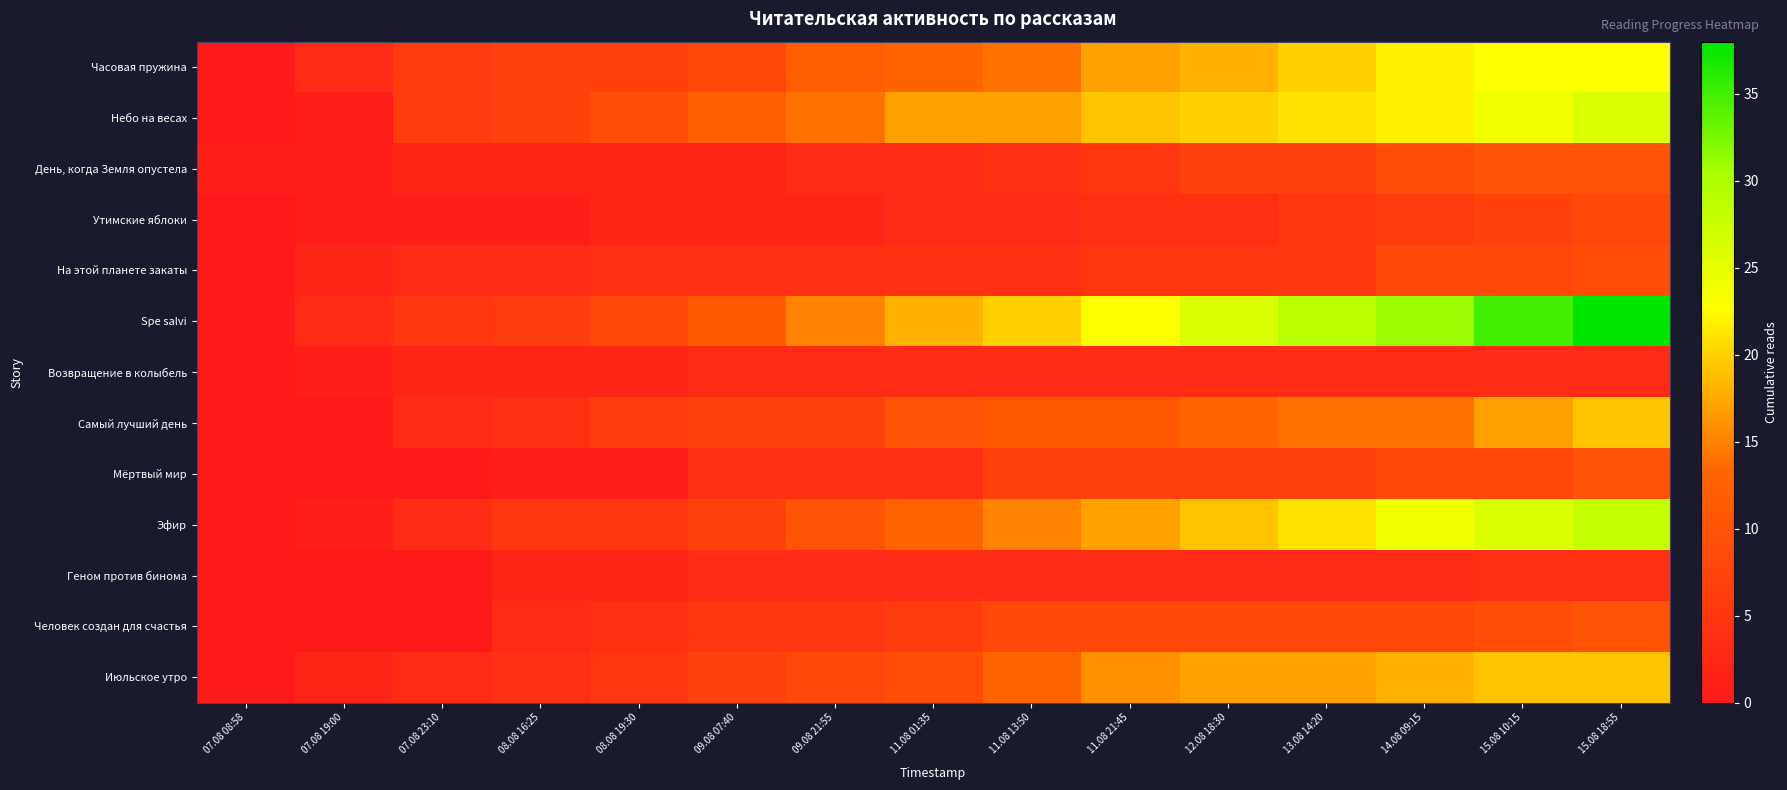

Reading right to left, extract all data points from this chart.

Часовая пружина: 15.08 18:55=23	15.08 10:15=23	14.08 09:15=22	13.08 14:20=20	12.08 18:30=18	11.08 21:45=17	11.08 13:50=14	11.08 01:35=13	09.08 21:55=12	09.08 07:40=8	08.08 19:30=7	08.08 16:25=7	07.08 23:10=6	07.08 19:00=3	07.08 08:58=0
Небо на весах: 15.08 18:55=26	15.08 10:15=24	14.08 09:15=22	13.08 14:20=21	12.08 18:30=20	11.08 21:45=19	11.08 13:50=17	11.08 01:35=17	09.08 21:55=14	09.08 07:40=12	08.08 19:30=9	08.08 16:25=7	07.08 23:10=6	07.08 19:00=1	07.08 08:58=0
День, когда Земля опустела: 15.08 18:55=10	15.08 10:15=10	14.08 09:15=9	13.08 14:20=7	12.08 18:30=7	11.08 21:45=5	11.08 13:50=4	11.08 01:35=3	09.08 21:55=3	09.08 07:40=2	08.08 19:30=2	08.08 16:25=2	07.08 23:10=2	07.08 19:00=1	07.08 08:58=1
Утимские яблоки: 15.08 18:55=8	15.08 10:15=7	14.08 09:15=6	13.08 14:20=5	12.08 18:30=4	11.08 21:45=4	11.08 13:50=3	11.08 01:35=3	09.08 21:55=2	09.08 07:40=2	08.08 19:30=2	08.08 16:25=1	07.08 23:10=1	07.08 19:00=1	07.08 08:58=0
На этой планете закаты: 15.08 18:55=9	15.08 10:15=8	14.08 09:15=8	13.08 14:20=5	12.08 18:30=5	11.08 21:45=5	11.08 13:50=4	11.08 01:35=4	09.08 21:55=4	09.08 07:40=4	08.08 19:30=4	08.08 16:25=3	07.08 23:10=3	07.08 19:00=2	07.08 08:58=0
Spe salvi: 15.08 18:55=38	15.08 10:15=35	14.08 09:15=31	13.08 14:20=29	12.08 18:30=26	11.08 21:45=23	11.08 13:50=20	11.08 01:35=18	09.08 21:55=15	09.08 07:40=11	08.08 19:30=8	08.08 16:25=6	07.08 23:10=5	07.08 19:00=3	07.08 08:58=0
Возвращение в колыбель: 15.08 18:55=3	15.08 10:15=3	14.08 09:15=3	13.08 14:20=3	12.08 18:30=3	11.08 21:45=3	11.08 13:50=3	11.08 01:35=3	09.08 21:55=3	09.08 07:40=3	08.08 19:30=2	08.08 16:25=2	07.08 23:10=2	07.08 19:00=1	07.08 08:58=0
Самый лучший день: 15.08 18:55=19	15.08 10:15=17	14.08 09:15=14	13.08 14:20=14	12.08 18:30=13	11.08 21:45=11	11.08 13:50=11	11.08 01:35=10	09.08 21:55=7	09.08 07:40=7	08.08 19:30=6	08.08 16:25=4	07.08 23:10=3	07.08 19:00=0	07.08 08:58=0
Мёртвый мир: 15.08 18:55=10	15.08 10:15=8	14.08 09:15=8	13.08 14:20=7	12.08 18:30=7	11.08 21:45=7	11.08 13:50=7	11.08 01:35=4	09.08 21:55=4	09.08 07:40=4	08.08 19:30=1	08.08 16:25=1	07.08 23:10=0	07.08 19:00=0	07.08 08:58=0
Эфир: 15.08 18:55=28	15.08 10:15=26	14.08 09:15=24	13.08 14:20=21	12.08 18:30=19	11.08 21:45=17	11.08 13:50=15	11.08 01:35=13	09.08 21:55=10	09.08 07:40=7	08.08 19:30=5	08.08 16:25=5	07.08 23:10=3	07.08 19:00=1	07.08 08:58=0
Геном против бинома: 15.08 18:55=4	15.08 10:15=4	14.08 09:15=3	13.08 14:20=3	12.08 18:30=3	11.08 21:45=3	11.08 13:50=3	11.08 01:35=3	09.08 21:55=3	09.08 07:40=3	08.08 19:30=2	08.08 16:25=2	07.08 23:10=0	07.08 19:00=0	07.08 08:58=0
Человек создан для счастья: 15.08 18:55=10	15.08 10:15=9	14.08 09:15=8	13.08 14:20=8	12.08 18:30=8	11.08 21:45=8	11.08 13:50=8	11.08 01:35=6	09.08 21:55=5	09.08 07:40=5	08.08 19:30=4	08.08 16:25=3	07.08 23:10=0	07.08 19:00=0	07.08 08:58=0
Июльское утро: 15.08 18:55=19	15.08 10:15=19	14.08 09:15=18	13.08 14:20=17	12.08 18:30=17	11.08 21:45=16	11.08 13:50=13	11.08 01:35=9	09.08 21:55=8	09.08 07:40=7	08.08 19:30=5	08.08 16:25=4	07.08 23:10=3	07.08 19:00=2	07.08 08:58=0